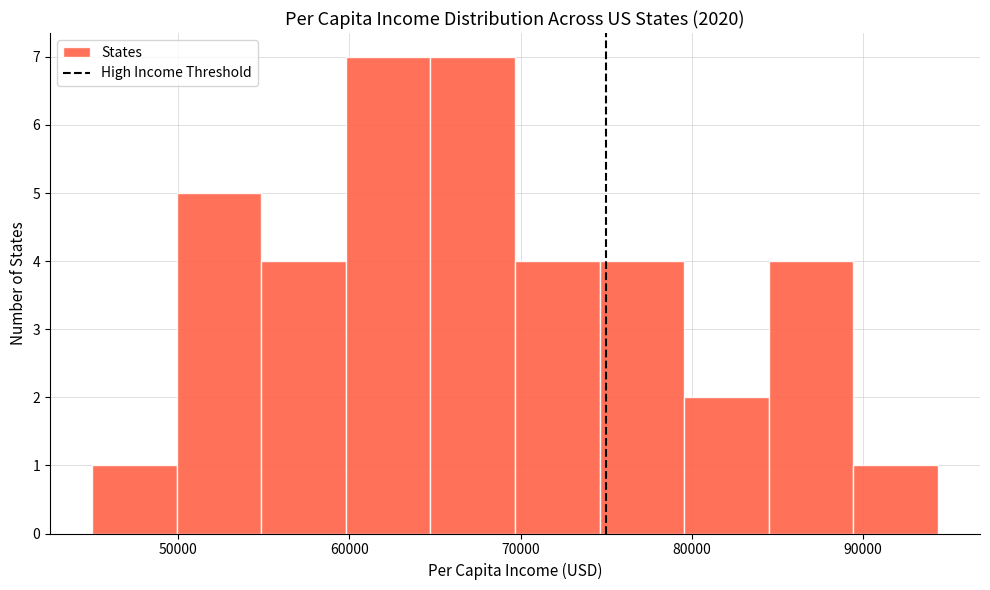

Reading left to right, list every bar in this chart as the range it spans on the x-axis followed by its height. Neither the bar edges nor the heights are printed on the chart, so give them approximately, as read against the axes.

45000 to 50000: 1
50000 to 55000: 5
55000 to 60000: 4
60000 to 65000: 7
65000 to 70000: 7
70000 to 75000: 4
75000 to 80000: 4
80000 to 85000: 2
85000 to 89000: 4
89000 to 94000: 1